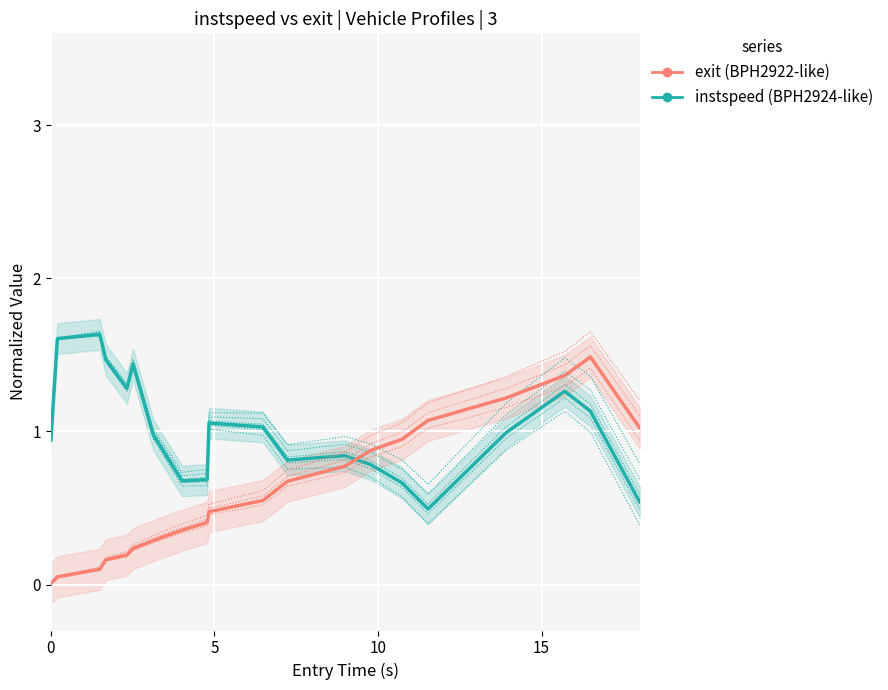

Which series has the largest total across all categories?

instspeed